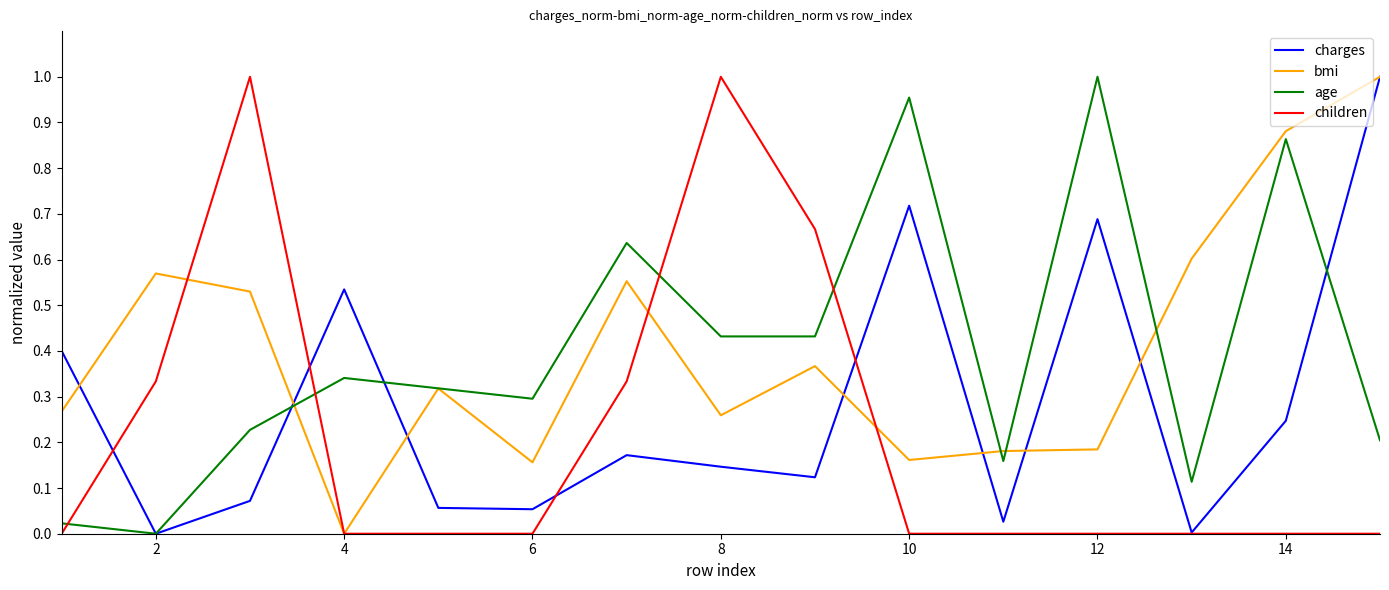

What is the greatest value displayed?

1.0